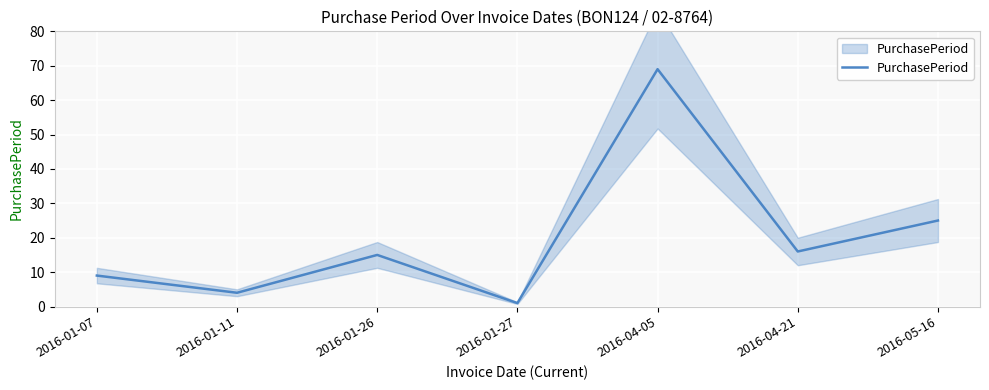

The value at 2016-01-11 is 4. True or false?

True